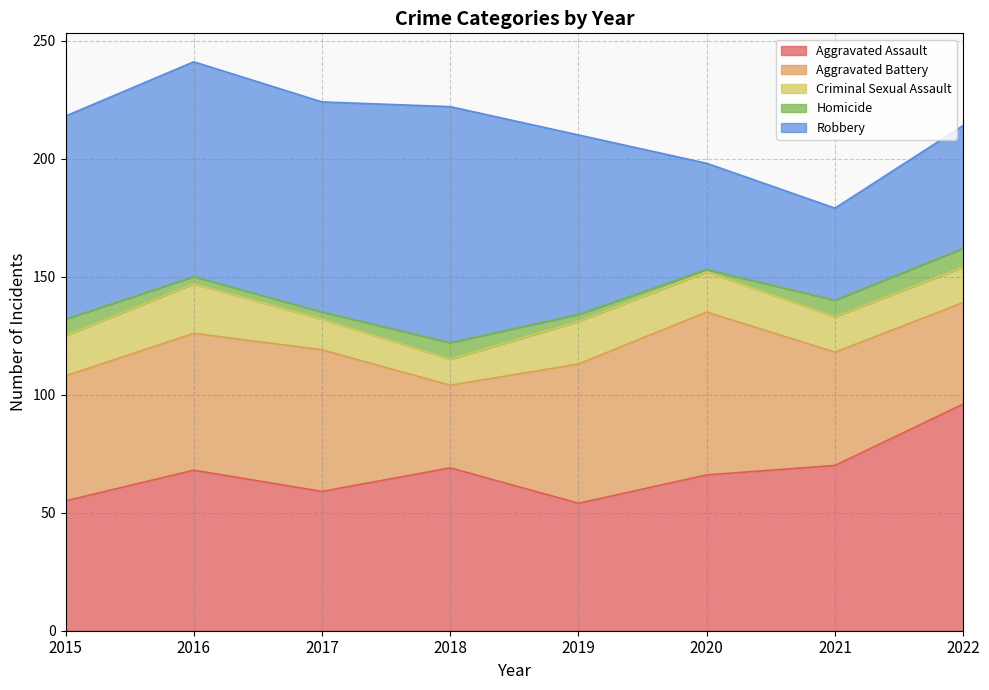

Rank the categories by Homicide value from highest to lowest.

2022, 2015, 2018, 2021, 2016, 2017, 2019, 2020